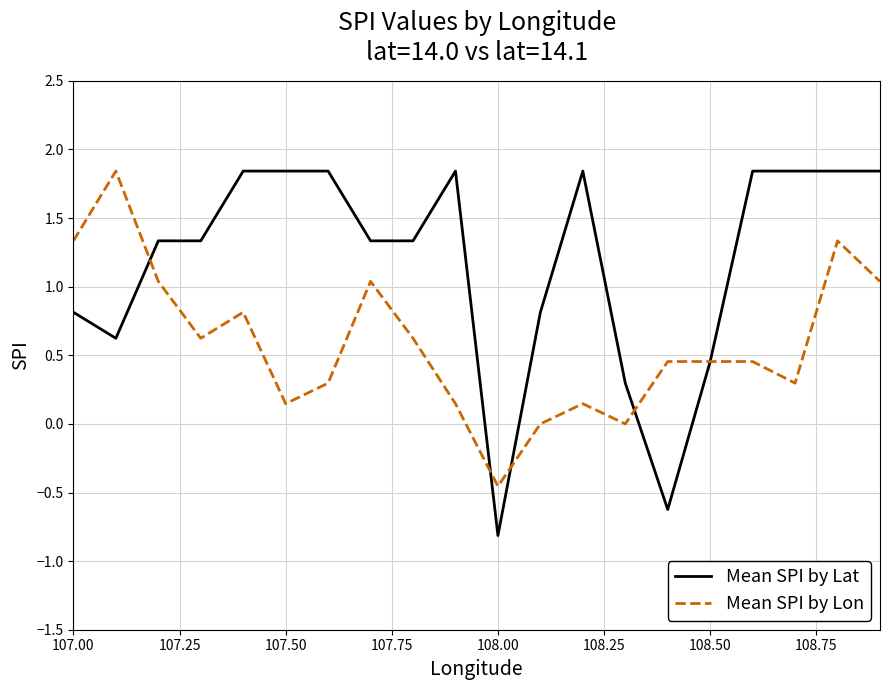

What is the smallest value displayed?

-0.8